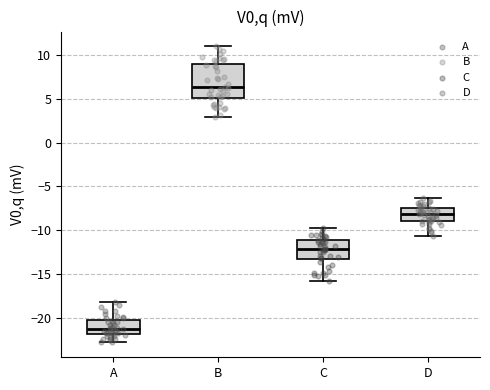

Which box's median line is the highest?

B